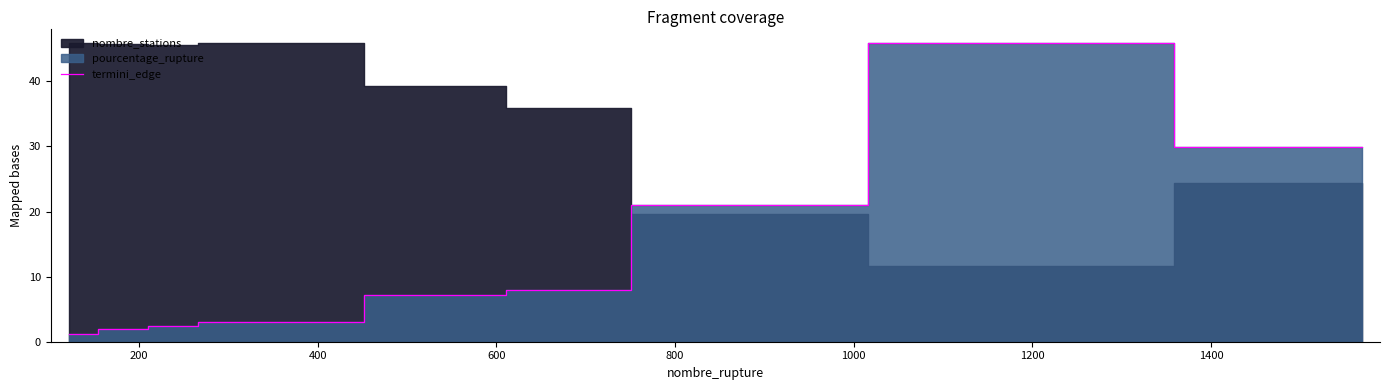

What is the minimum value shown in the chart?

1.2